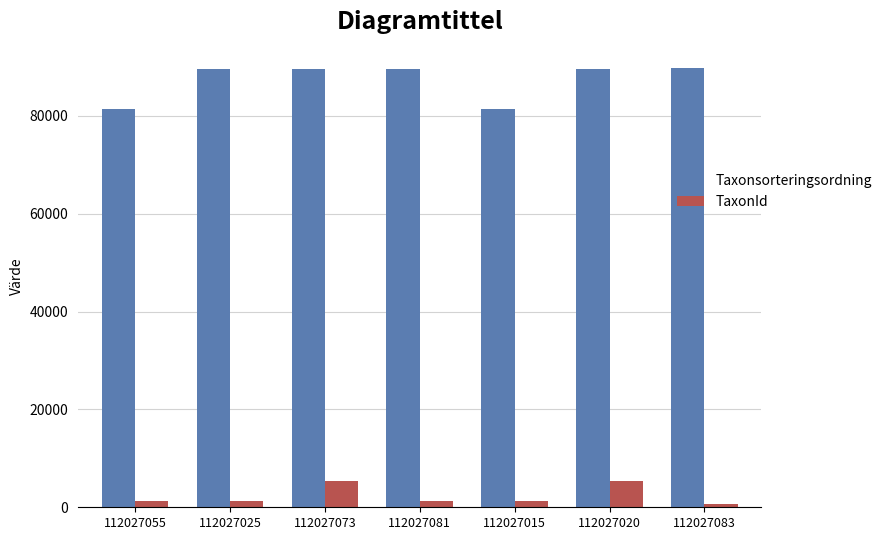

Are the bars horizontal?

No